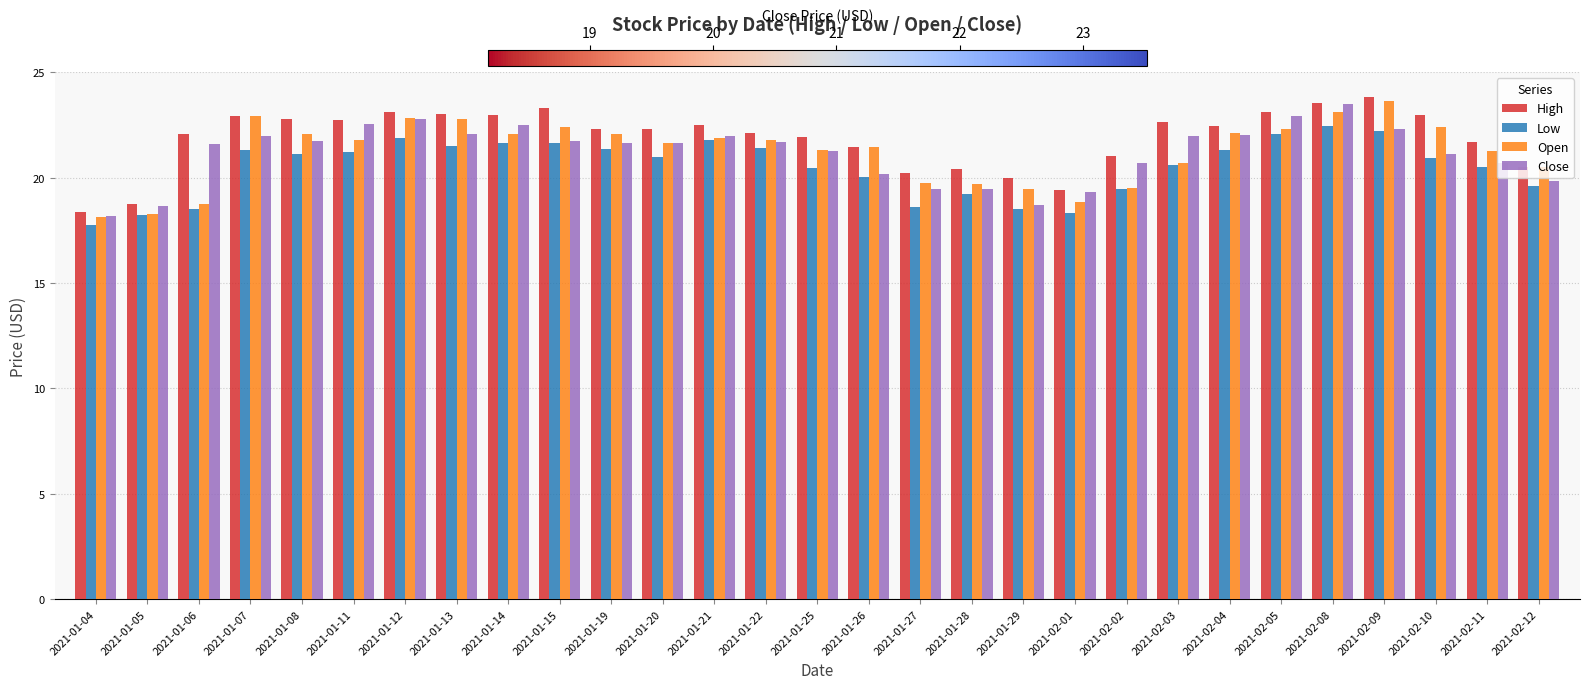

What is the difference between the maximum and minimum values in the Close series?

5.4